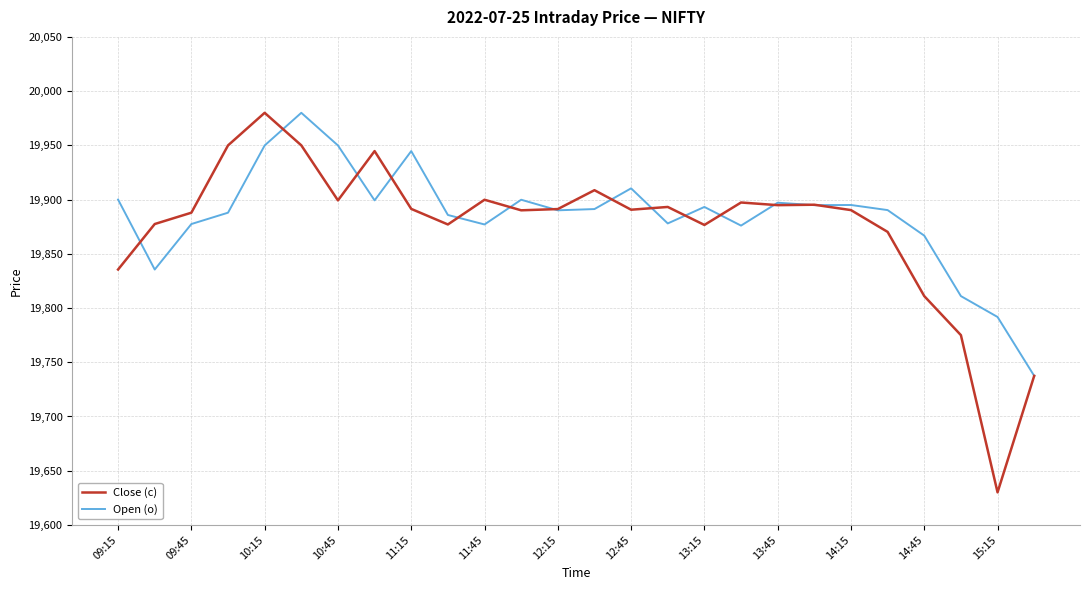

How many lines are shown in the chart?

2